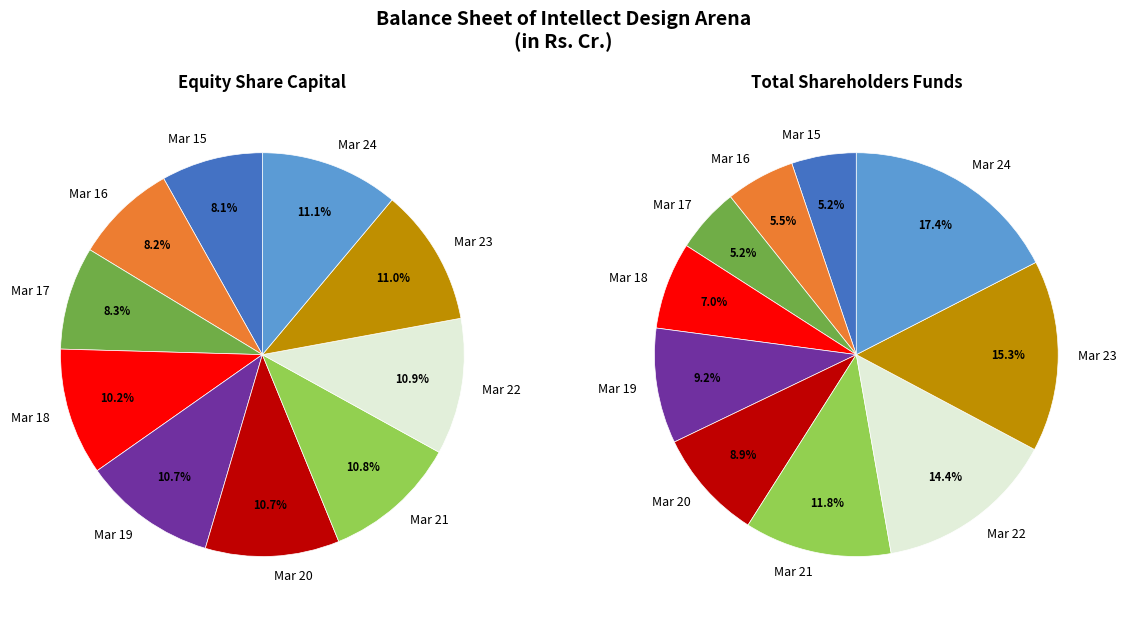

Is there a majority slice in this chart?

No